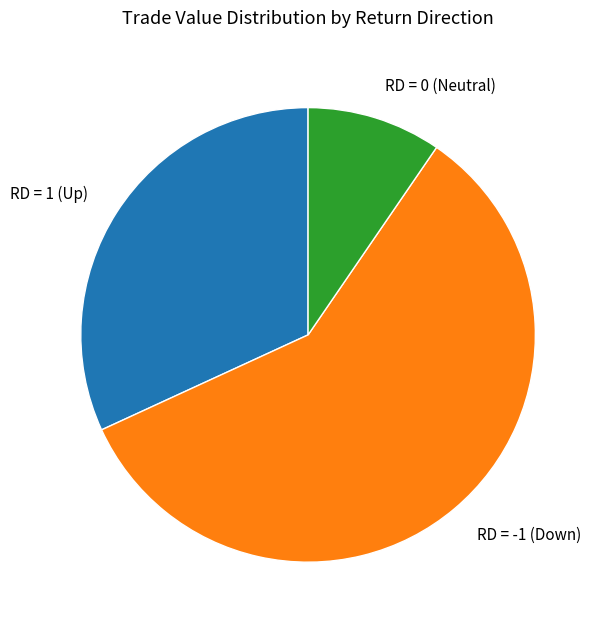

Which slice is the smallest?

RD = 0 (Neutral)